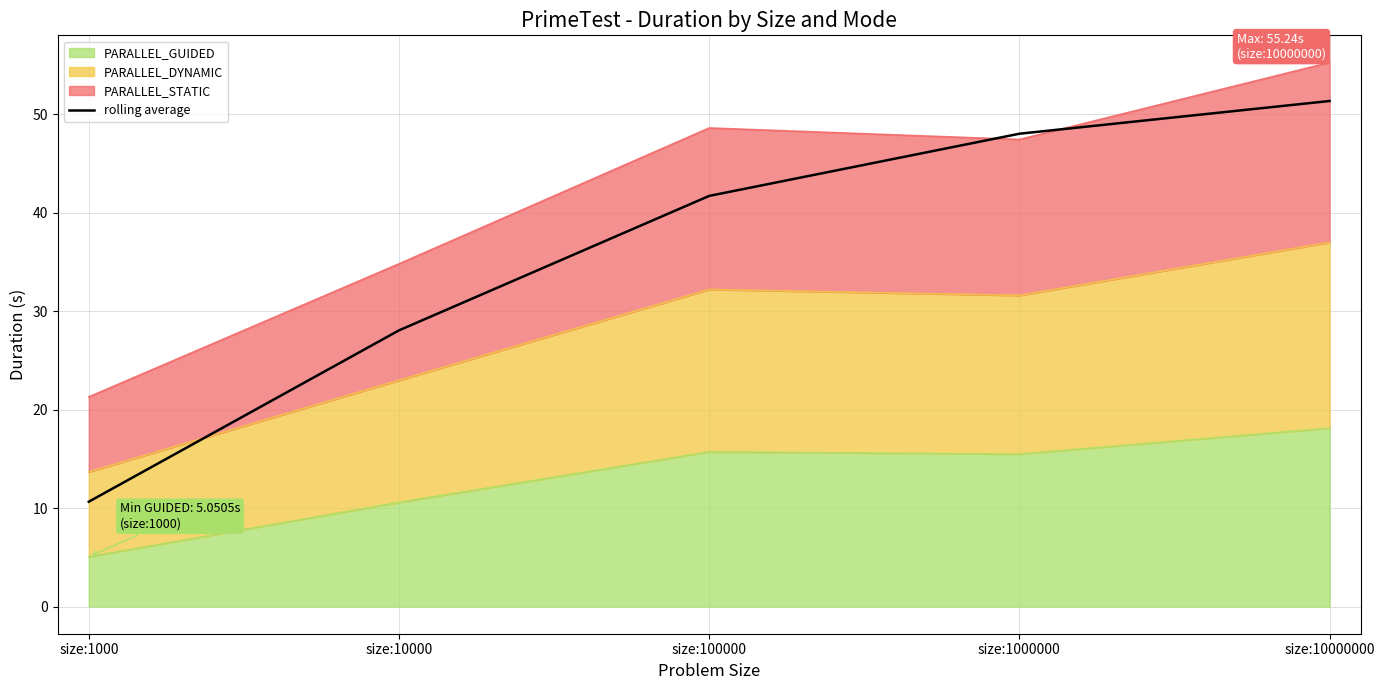

Reading right to left, extract all data points from this chart.

size:10000000=51.3	size:1000000=48.0	size:100000=41.7	size:10000=28.0	size:1000=10.6